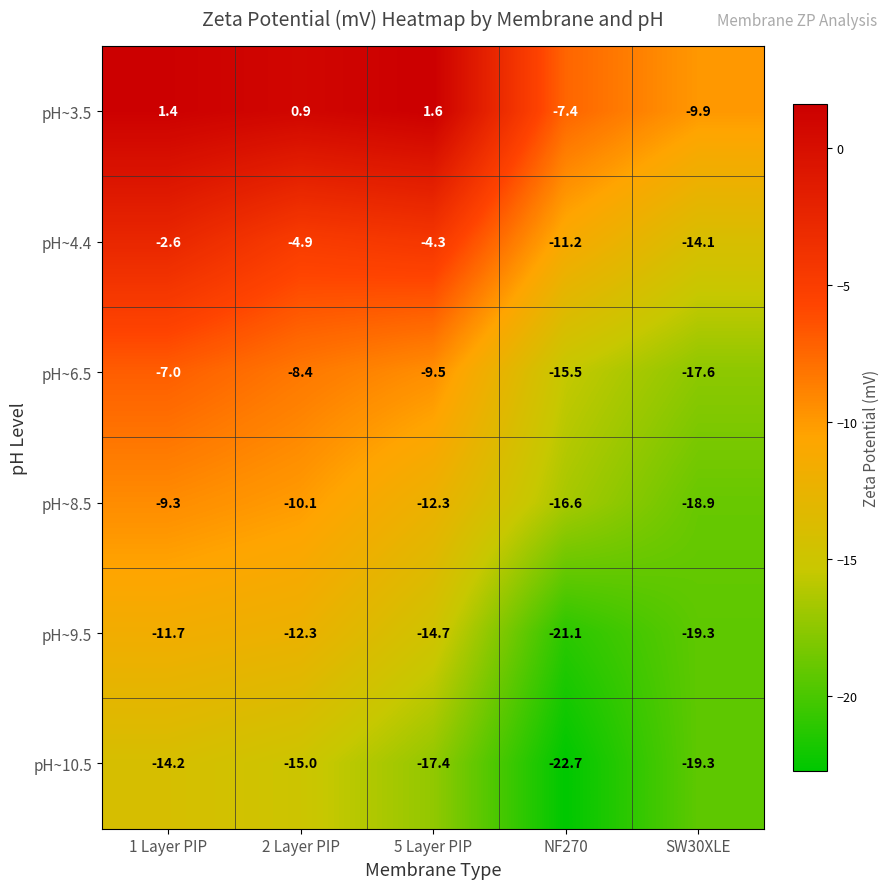

What is the total value across all series at NF270?

-94.5